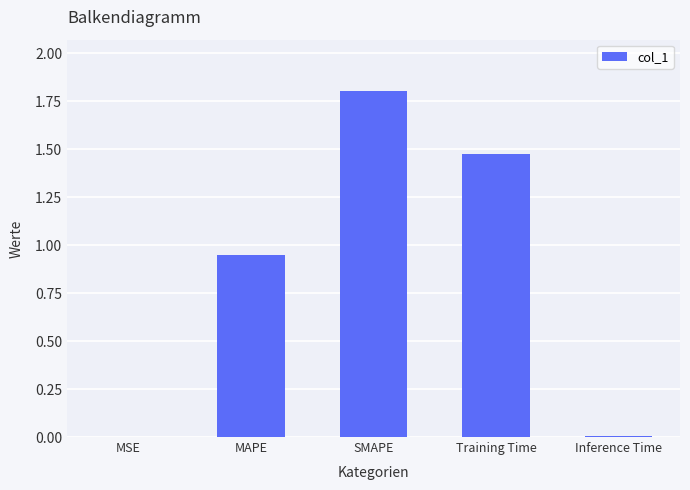

What is the sum of all values?

4.2